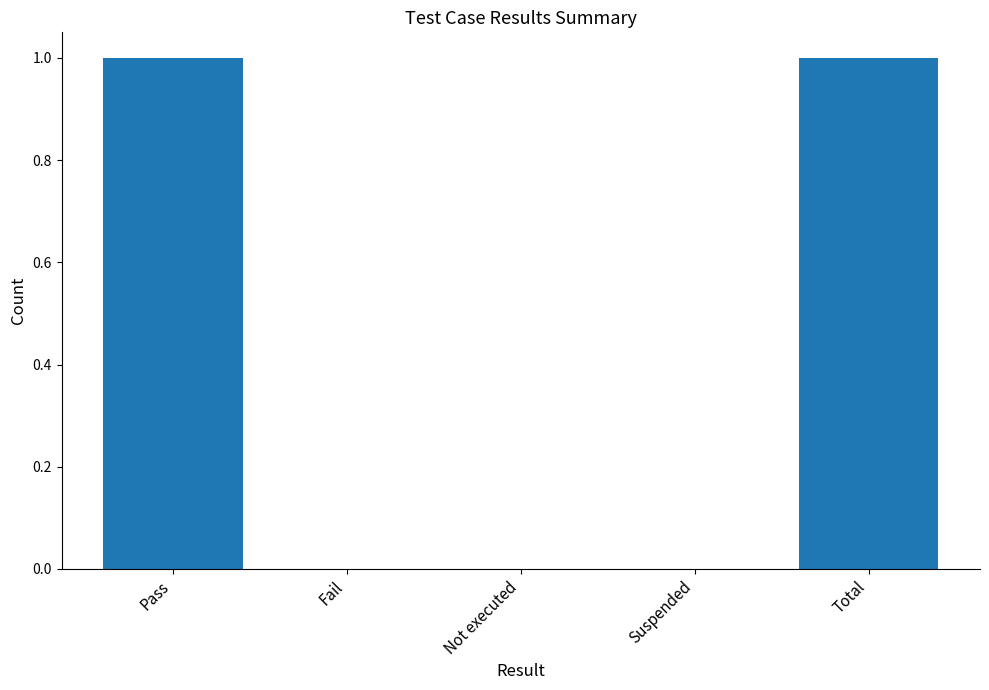

Is it true that the value at Total is 1?

True